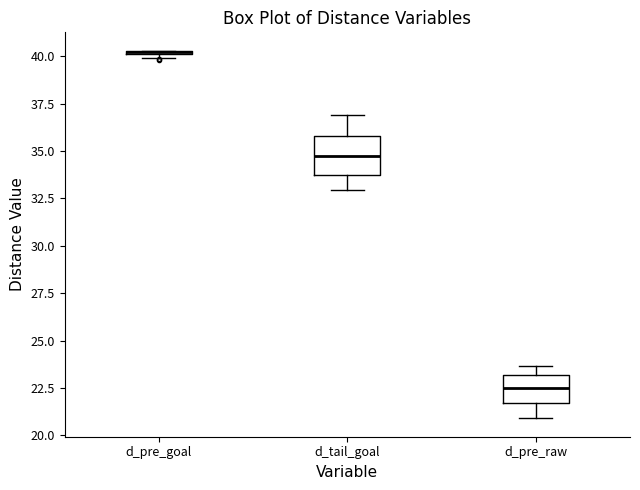

Which box is the tallest, from its lower edge to its upper edge?

d_tail_goal